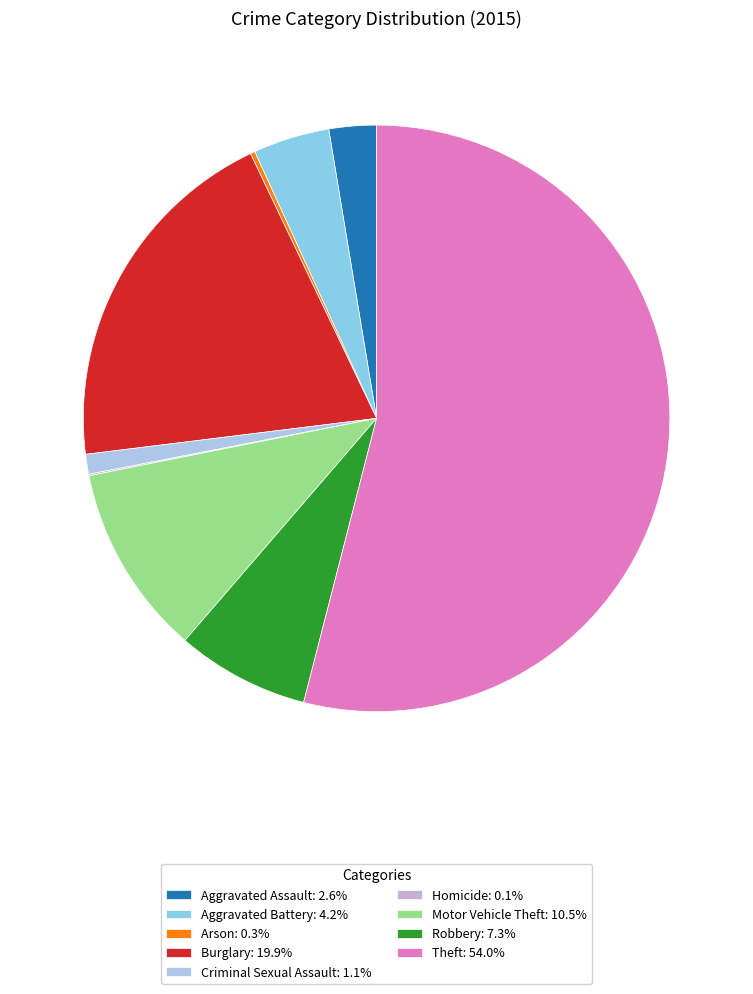

To the nearest percent, what is the combined percentage of Aggravated Assault and Criminal Sexual Assault?

4%